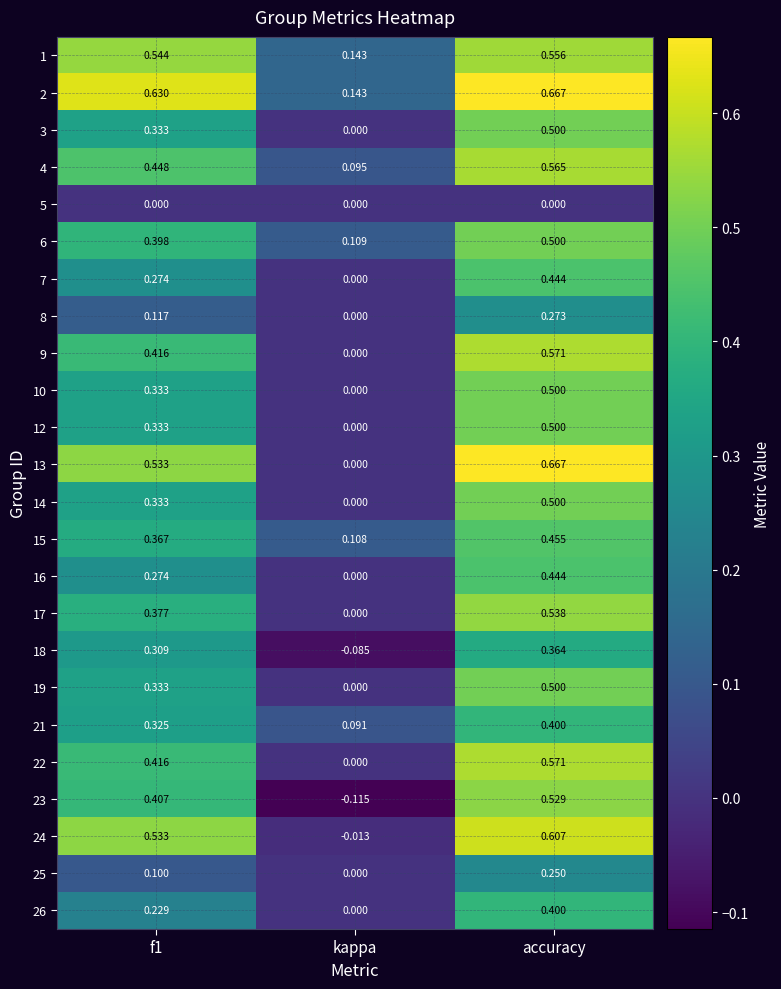

Is the value of 22 at kappa greater than the value of 6 at accuracy?

No